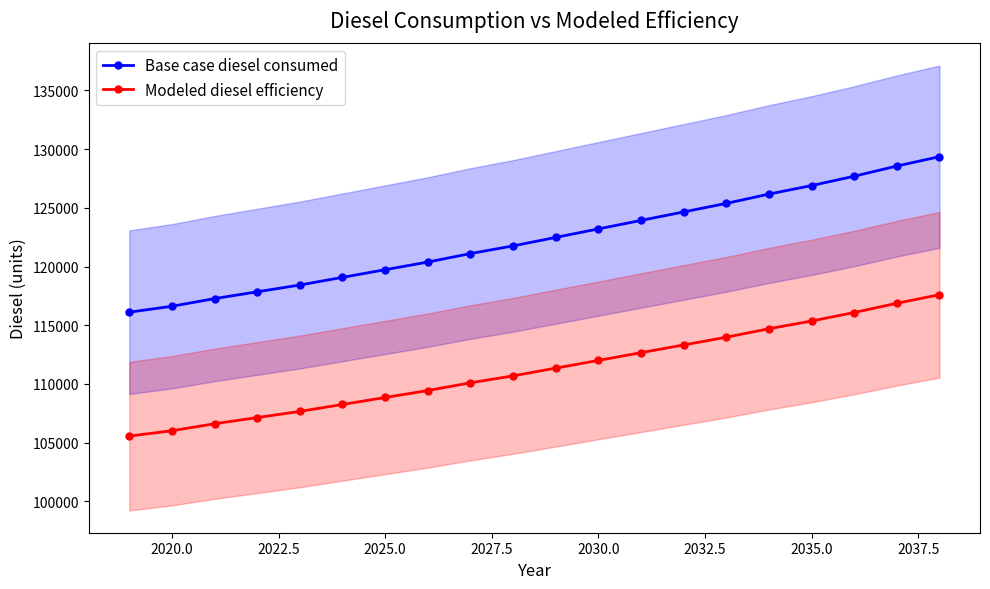

Reading left to right, extract all data points from this chart.

Base case diesel consumed: 116108.0	116614.7	117266.2	117845.3	118424.4	119075.9	119727.3	120378.8	121102.7	121754.2	122478.0	123201.9	123925.7	124649.6	125373.5	126169.7	126893.6	127689.8	128558.5	129354.7
Modeled diesel efficiency: 105552.7	106013.4	106605.6	107132.1	107658.5	108250.8	108843.0	109435.3	110093.3	110685.6	111343.7	112001.7	112659.8	113317.8	113975.9	114699.8	115357.8	116081.7	116871.4	117595.2